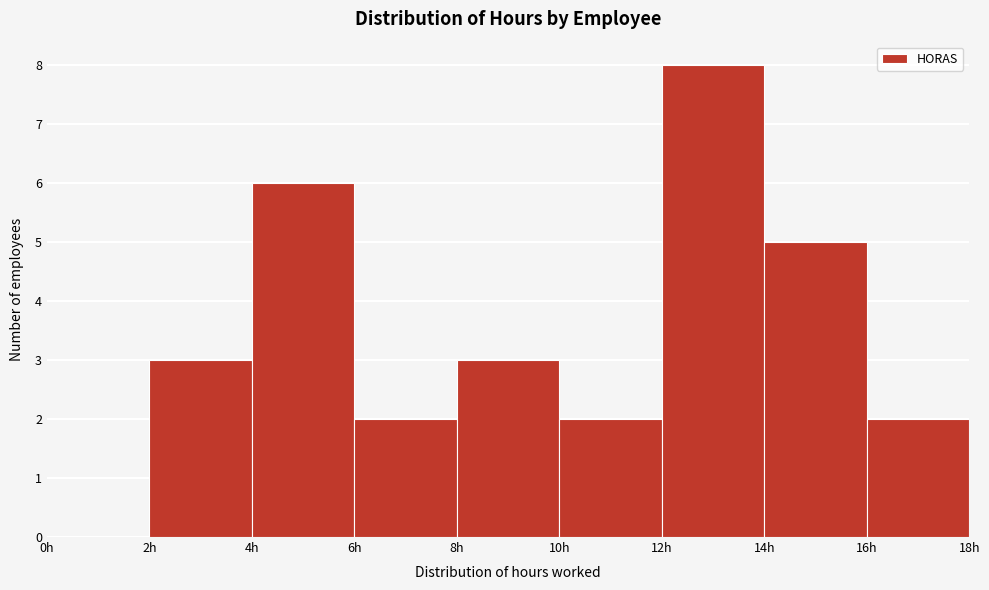

Reading left to right, transcribe this chart: for each bar, give the range it covers on the x-axis and its height. The values are not printed on the chart, so give them approximately, as read against the axis.

0 to 2: 0
2 to 4: 3
4 to 6: 6
6 to 8: 2
8 to 10: 3
10 to 12: 2
12 to 14: 8
14 to 16: 5
16 to 18: 2